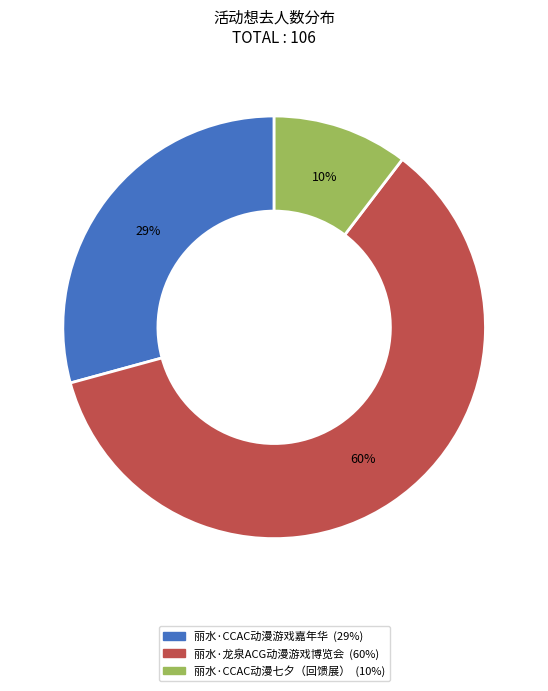

Combined, do 丽水·CCAC动漫游戏嘉年华 and 丽水·CCAC动漫七夕（回馈展） account for over 50%?

No